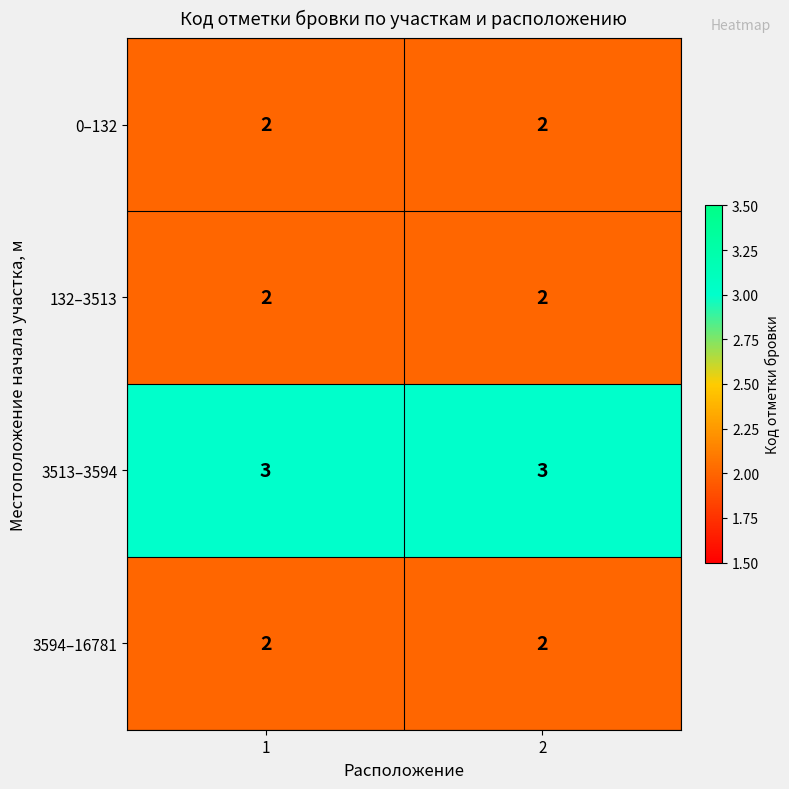

What is the maximum value shown in the chart?

3